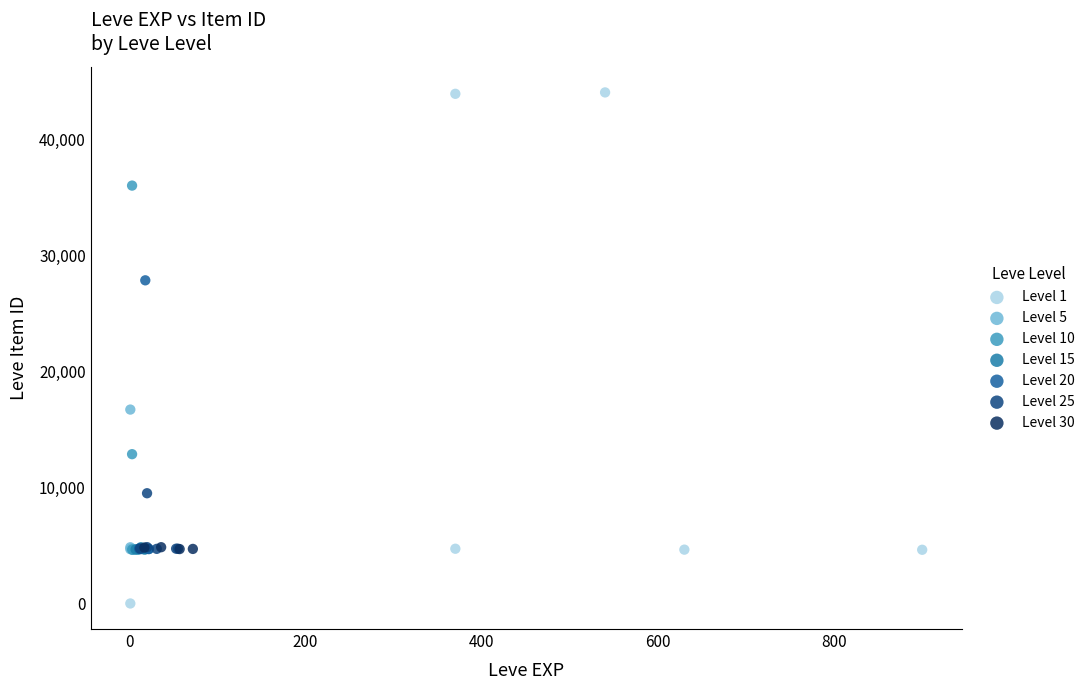

Which series reaches the maximum Y coordinate?

Level 1